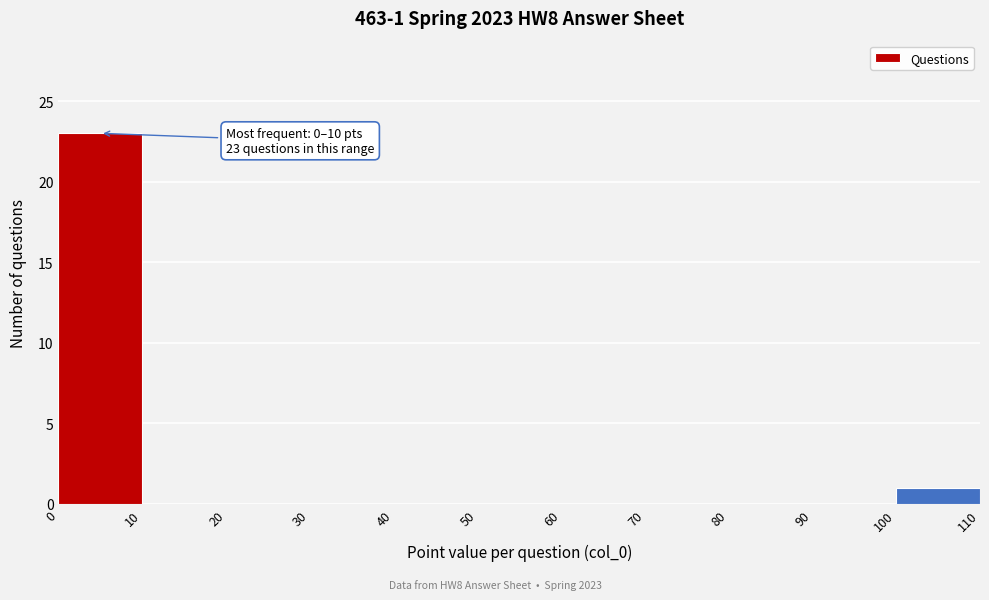

Over which range of the x-axis is the bar tallest?

0 to 10